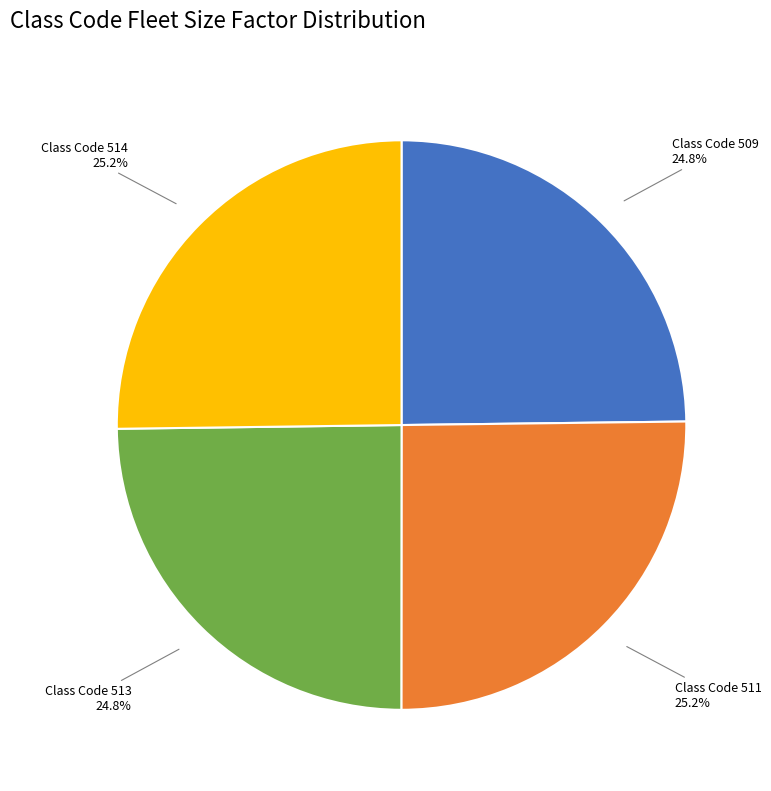

Combined, what portion of the pie is Class Code 509 and Class Code 511?

50.0%